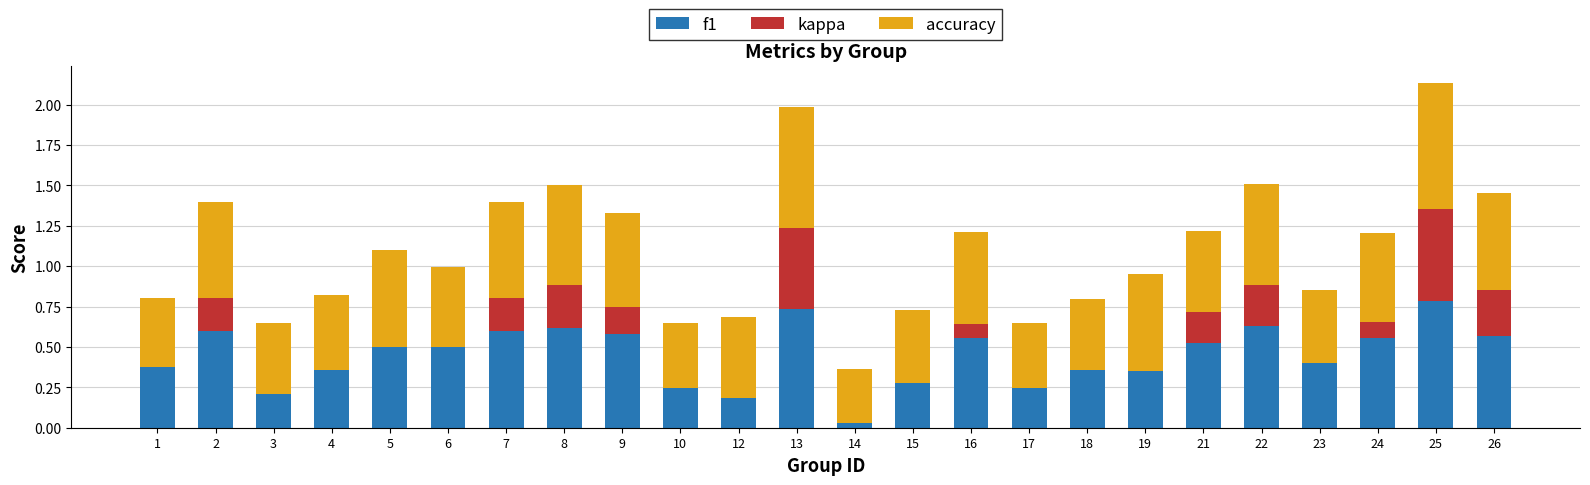

At how many categories does at least one series exceed 0?

24